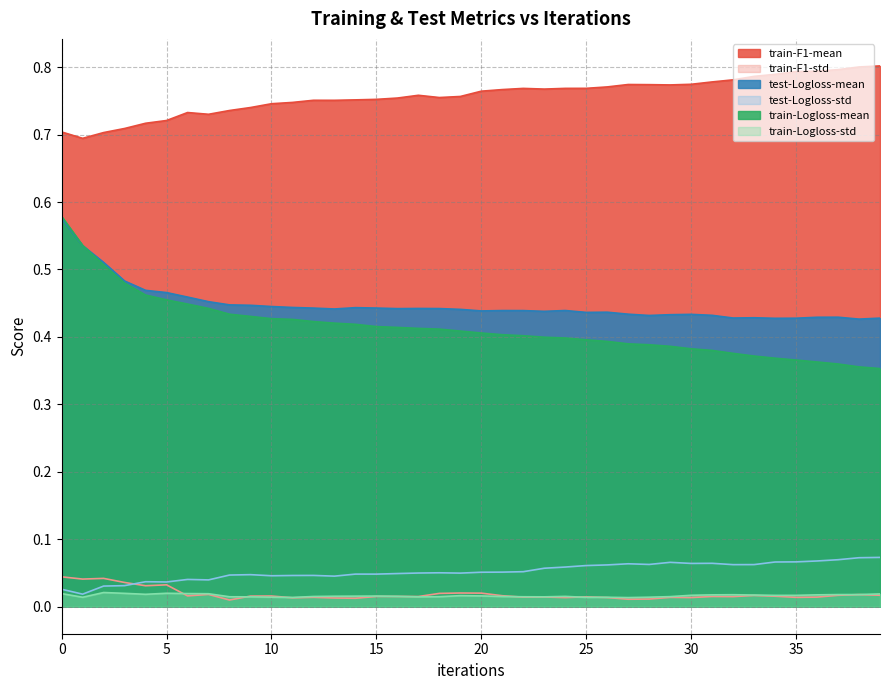

What is the difference between the second highest and minimum values in the train-Logloss-mean series?

0.2